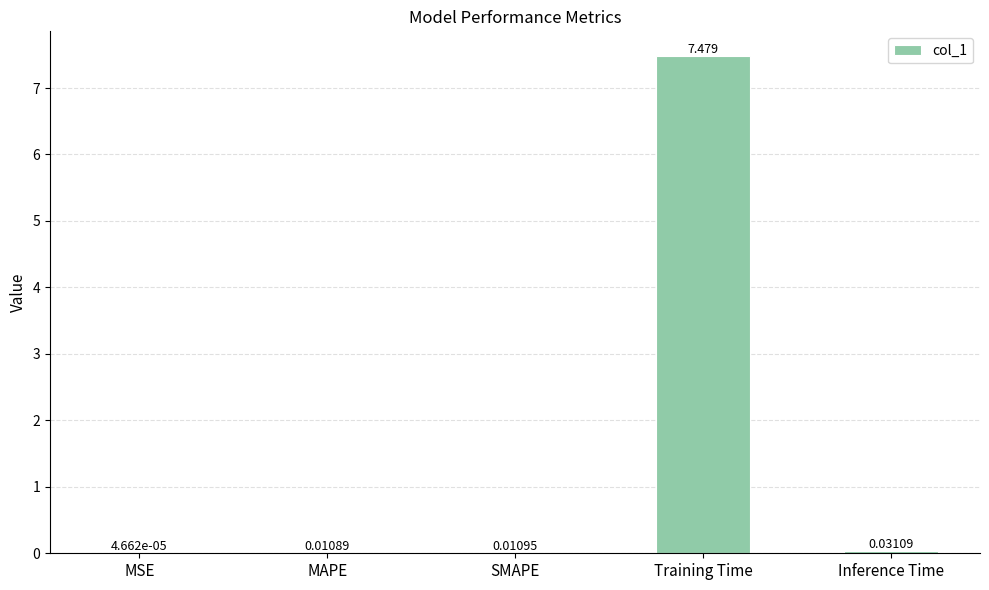

Between Inference Time and SMAPE, which is larger?

Inference Time